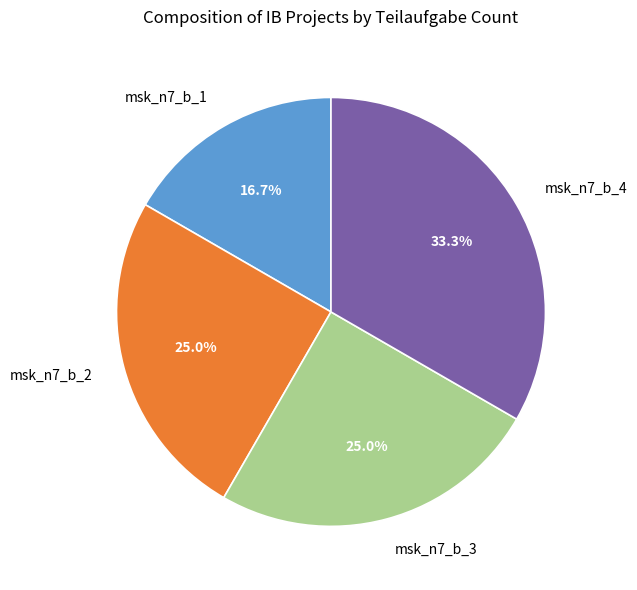

Which has a higher value, msk_n7_b_1 or msk_n7_b_3?

msk_n7_b_3